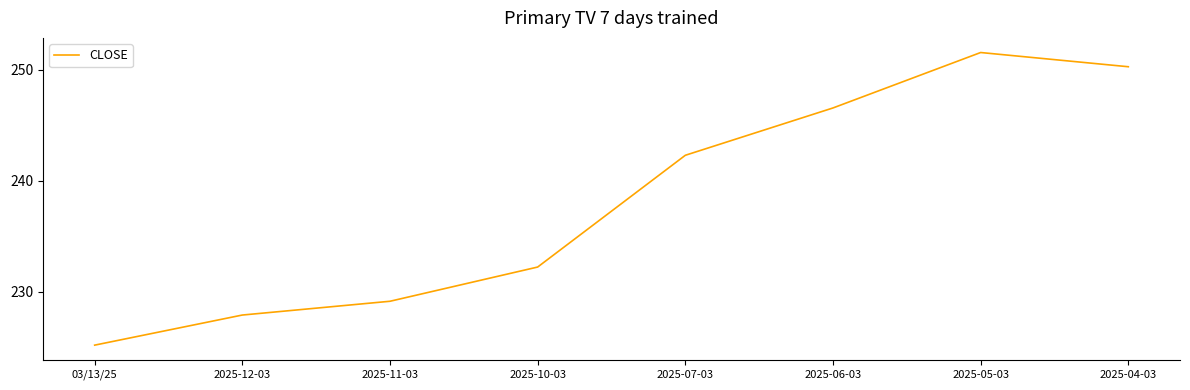

List the labels in order of value, smallest first.

03/13/25, 2025-12-03, 2025-11-03, 2025-10-03, 2025-07-03, 2025-06-03, 2025-04-03, 2025-05-03